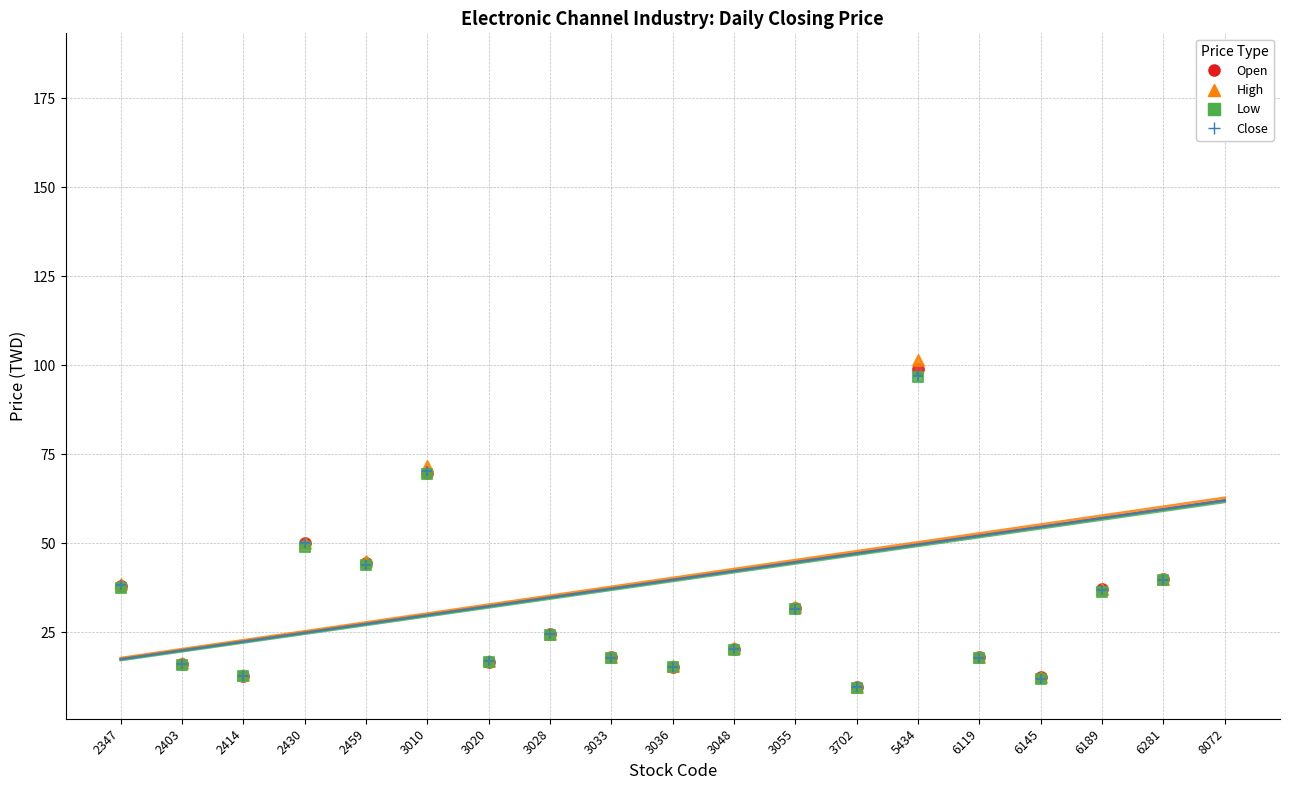

Which series has the widest spread of Y values?

High